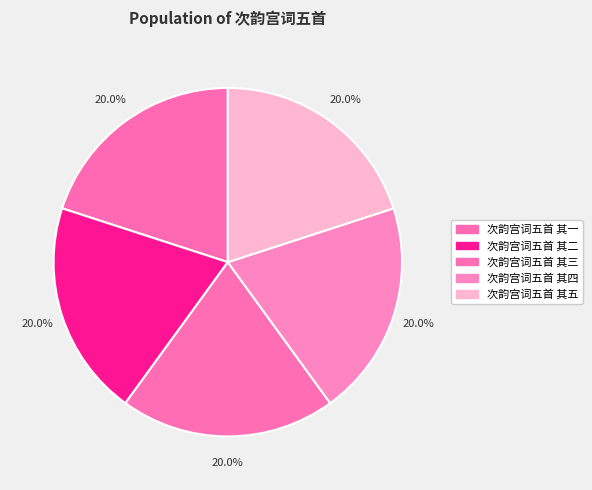

Which category has the biggest portion of the pie?

次韵宫词五首 其五